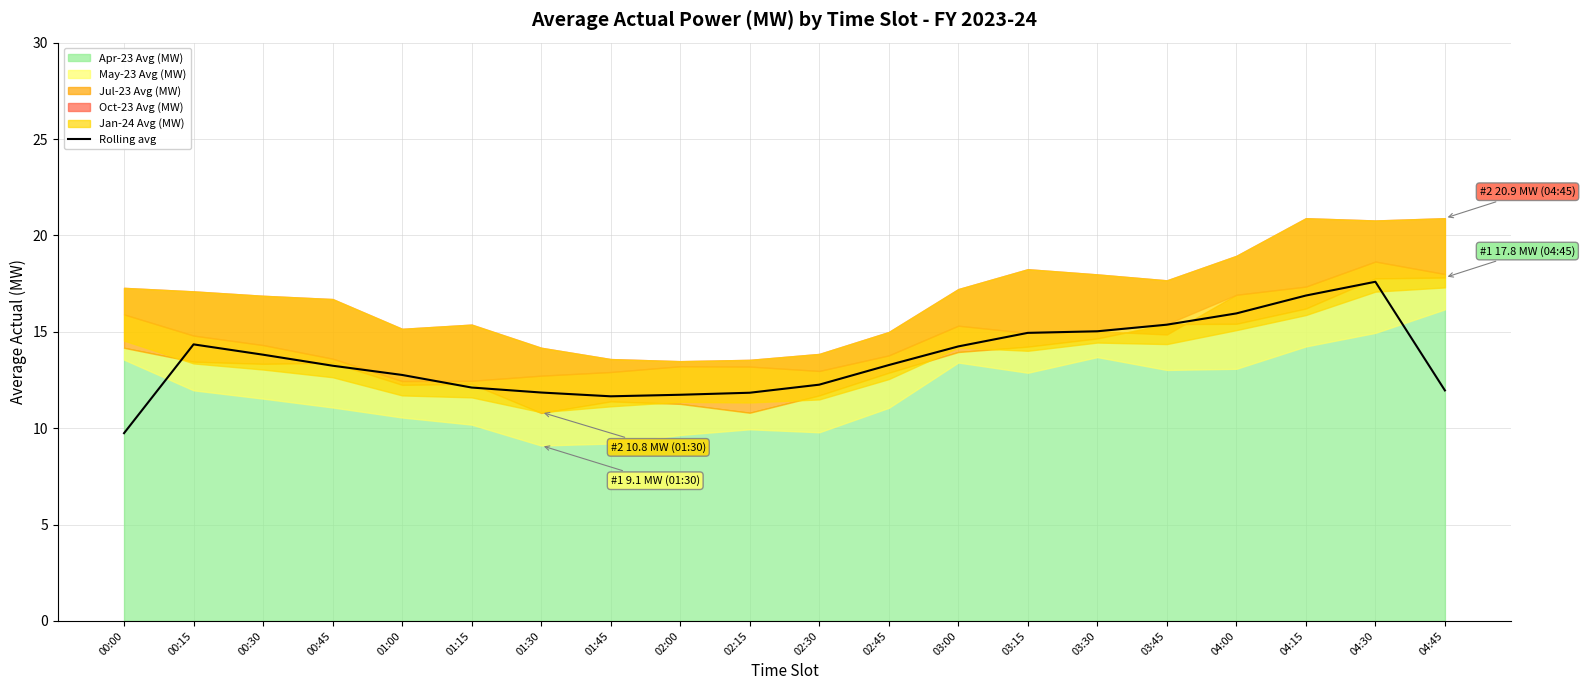

Which category has the highest value across all series?

04:30